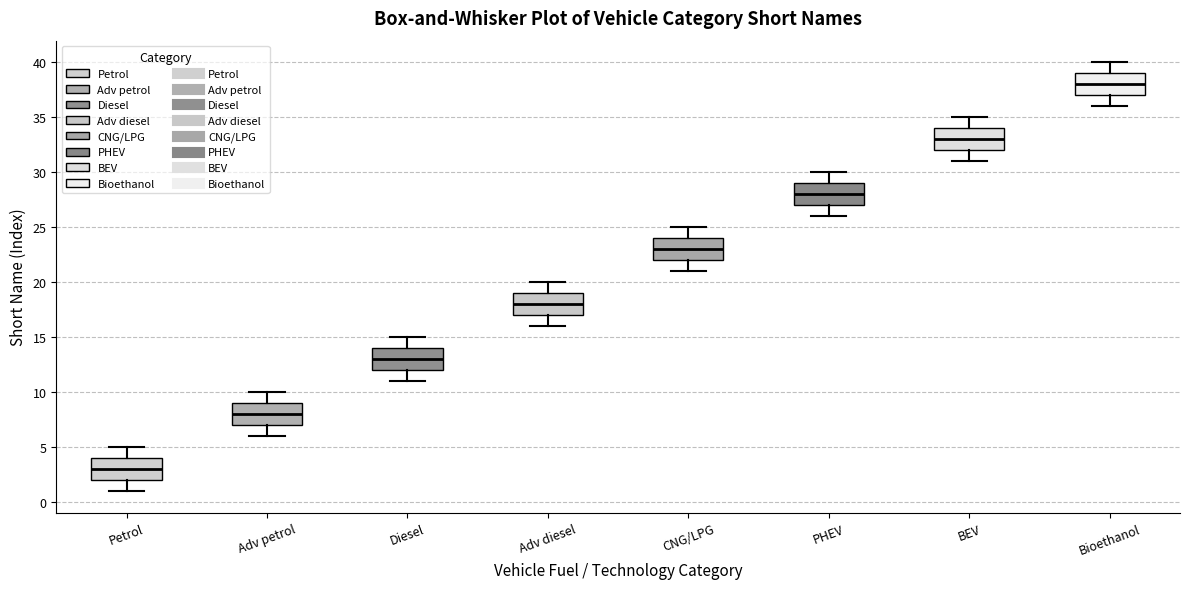

Reading left to right, transcribe this box plot: for each box, give where its median line is, the range the box spans, and where its two whiskers end, as read against the y-axis. The values are not printed on the chart, so give them approximately, as read against the axis.

Petrol: median 3, box 2 to 4, whiskers 1 to 5
Adv petrol: median 8, box 7 to 9, whiskers 6 to 10
Diesel: median 13, box 12 to 14, whiskers 11 to 15
Adv diesel: median 18, box 17 to 19, whiskers 16 to 20
CNG/LPG: median 23, box 22 to 24, whiskers 21 to 25
PHEV: median 28, box 27 to 29, whiskers 26 to 30
BEV: median 33, box 32 to 34, whiskers 31 to 35
Bioethanol: median 38, box 37 to 39, whiskers 36 to 40